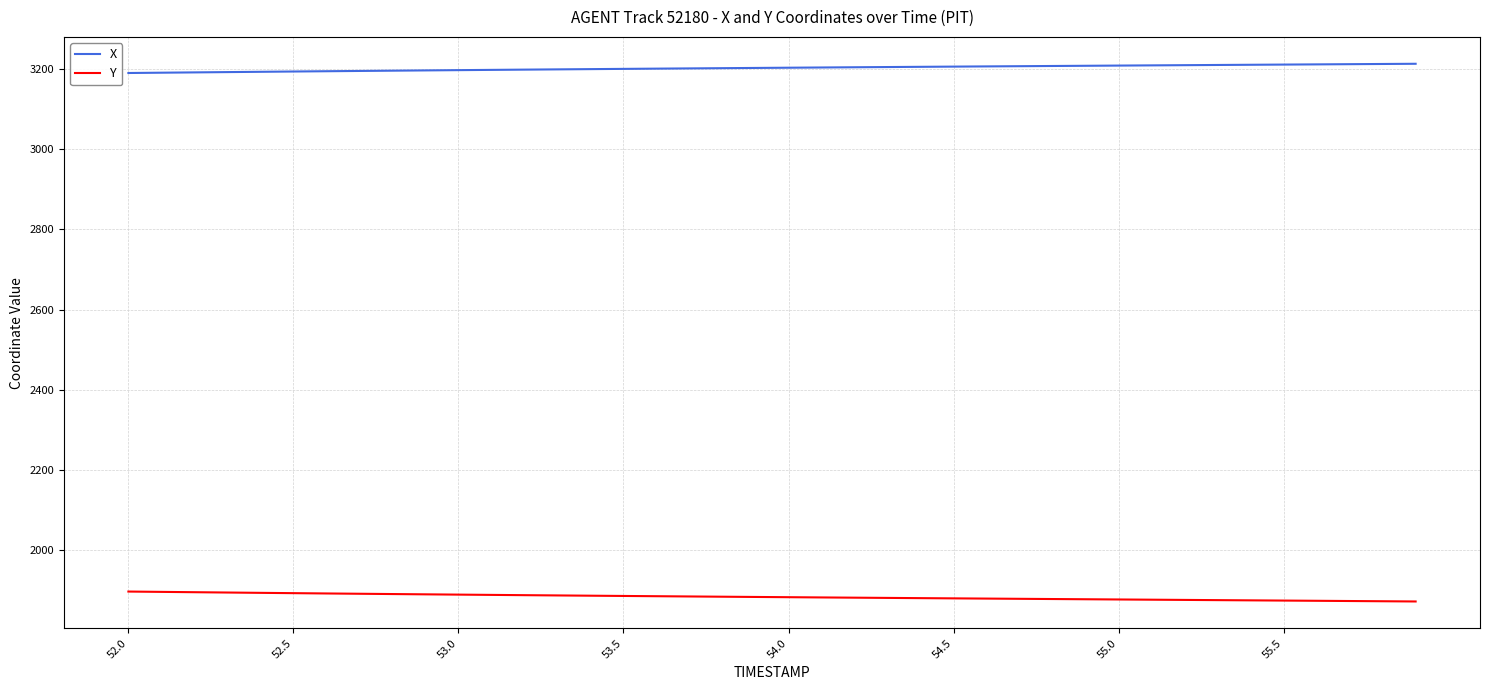

List the series in order of their peak value, highest first.

X, Y